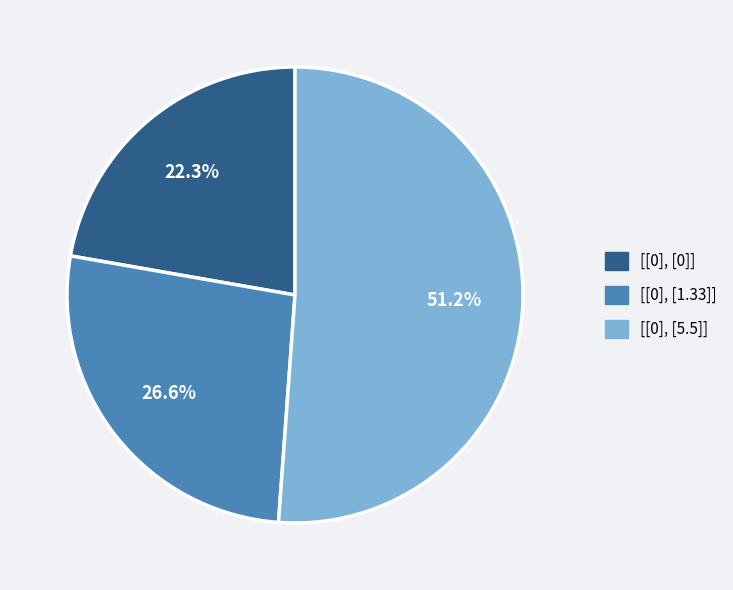

Combined, what portion of the pie is [[0], [5.5]] and [[0], [0]]?

73.4%